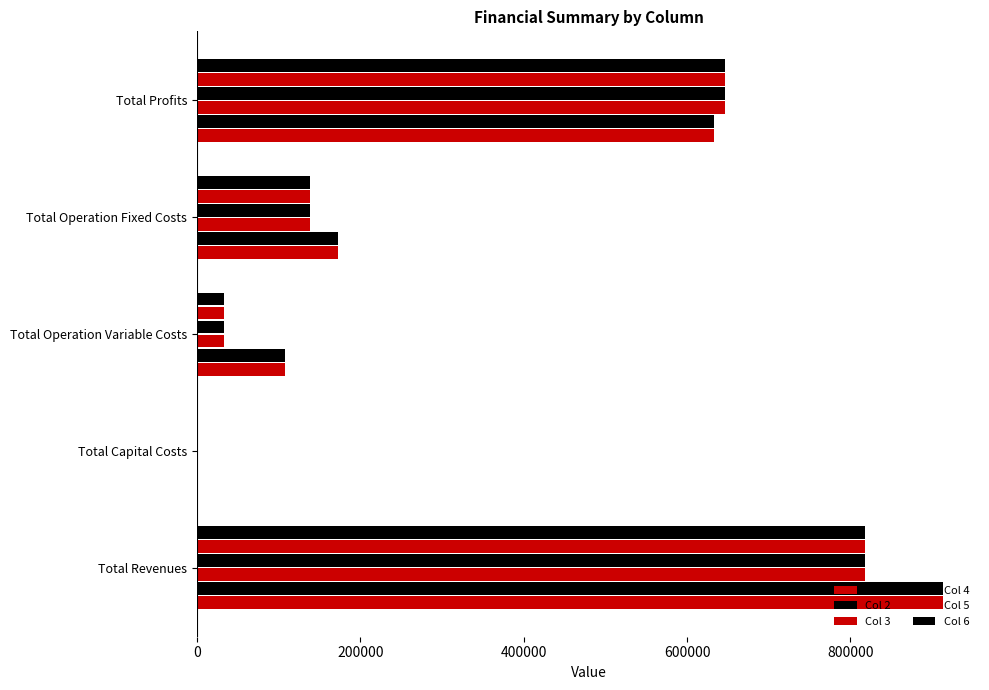

How many distinct data groups are displayed?

6